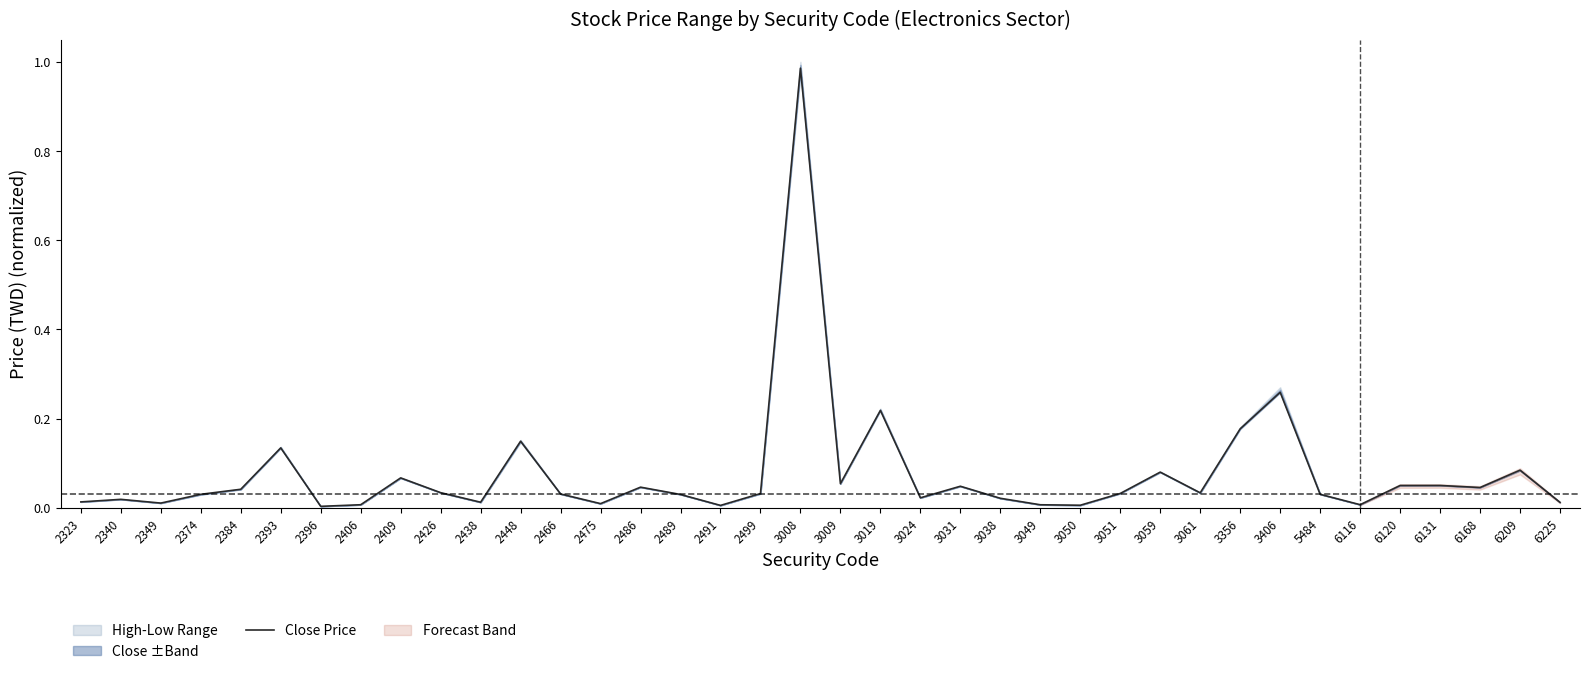

Between 5484 and 6131, which is larger?

6131